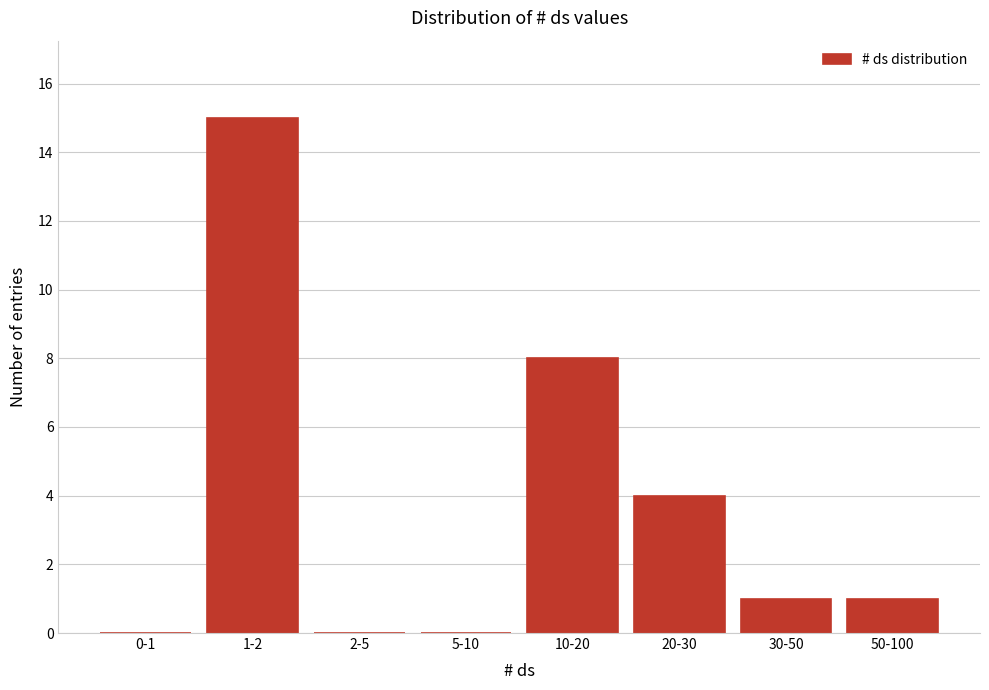

Reading left to right, list all the values displayed in this chart.

0-1=0	1-2=15	2-5=0	5-10=0	10-20=8	20-30=4	30-50=1	50-100=1